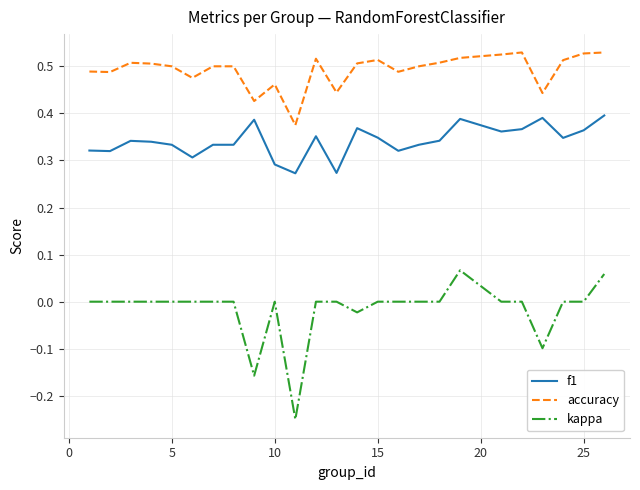

Which series has the largest total across all categories?

accuracy